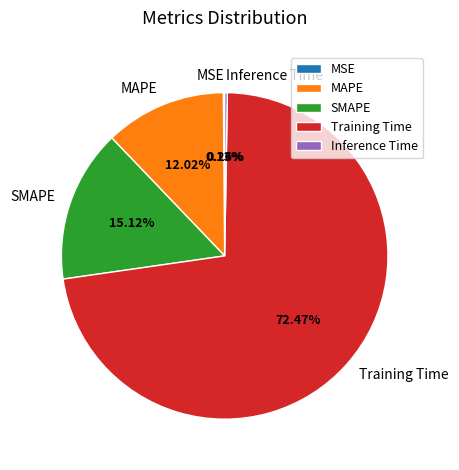

Does any single category account for the majority?

Yes